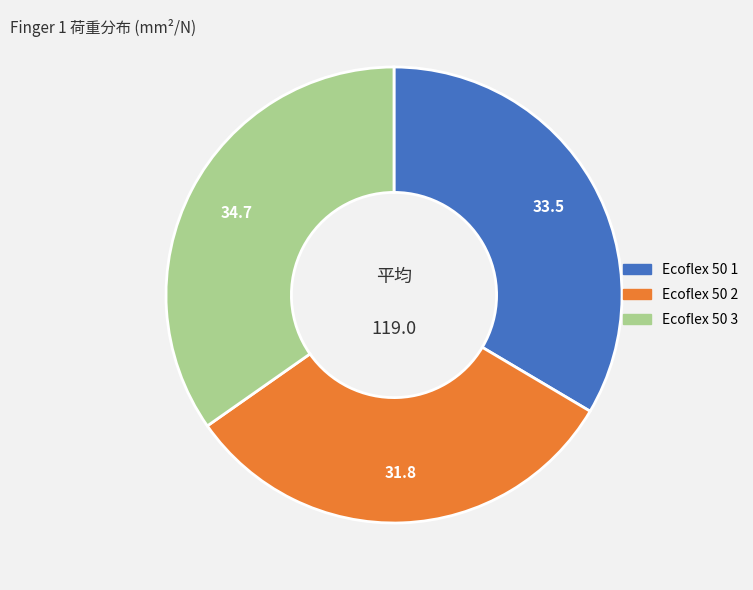

Which category has the smallest portion of the pie?

Ecoflex 50 2